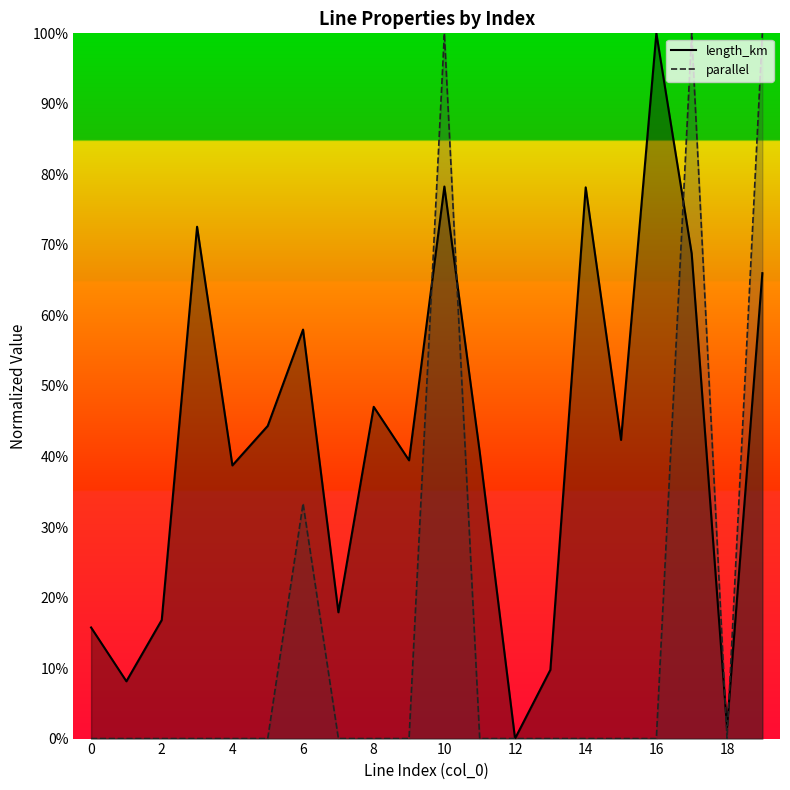

At how many categories does at least one series exceed 0?

19